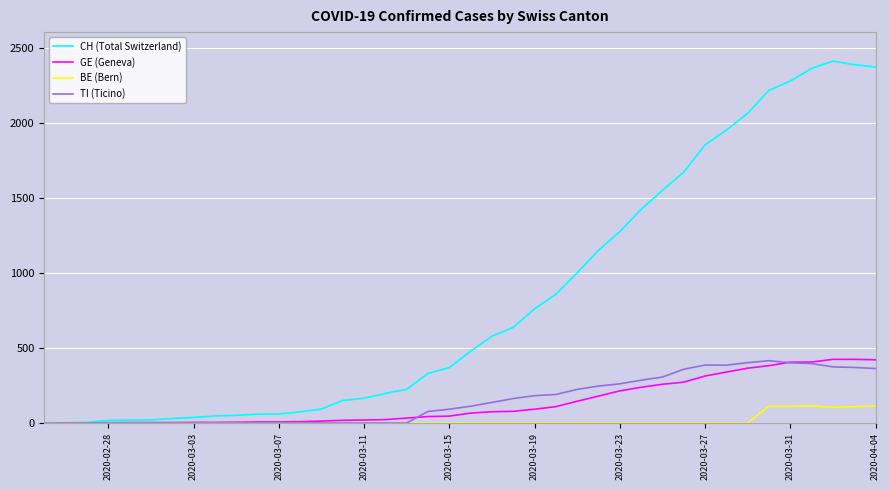

Which series has the largest total across all categories?

CH (Total Switzerland)